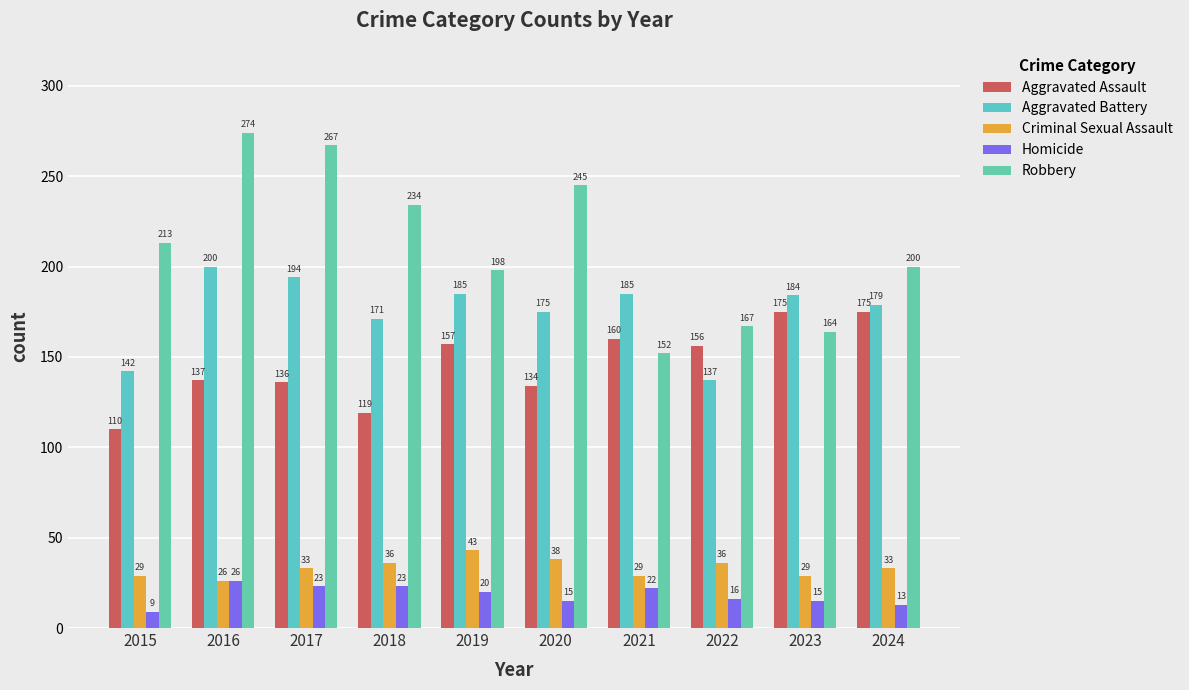

How many data points does each series have?

10